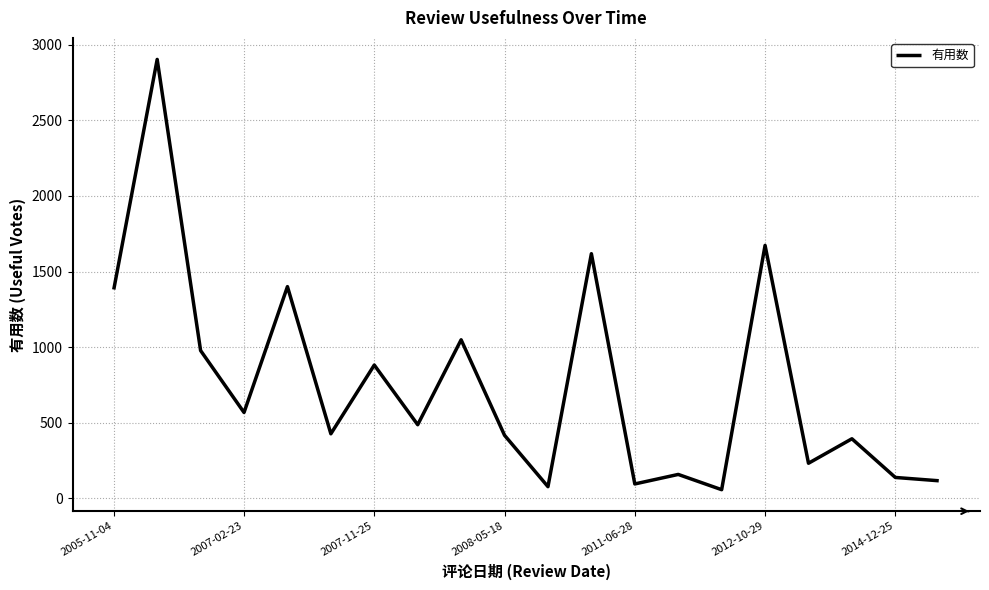

What is the maximum value shown in the chart?

2904